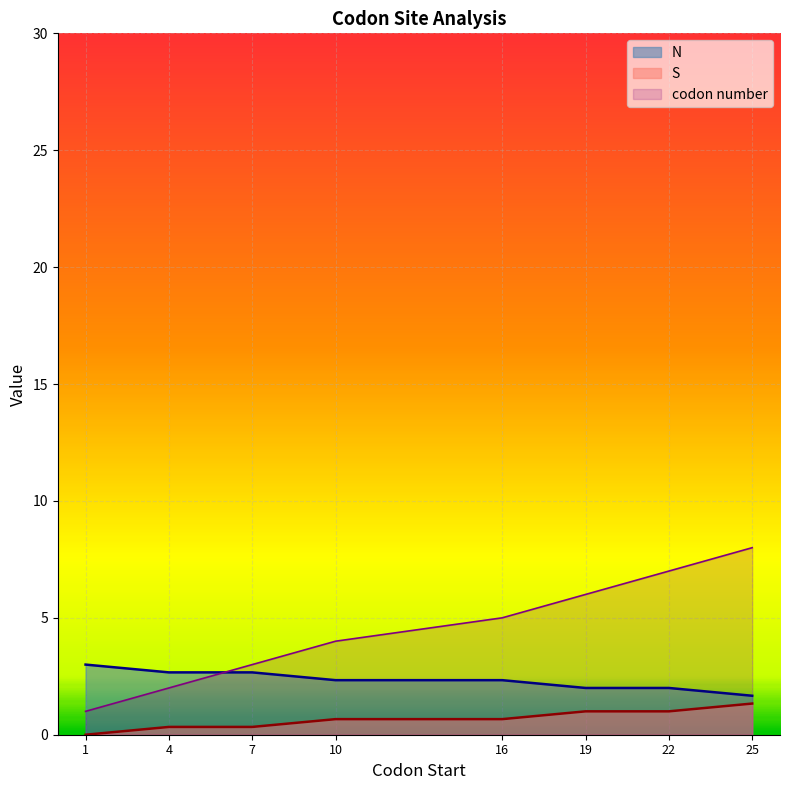

At which category is the sum across all series the highest?

25